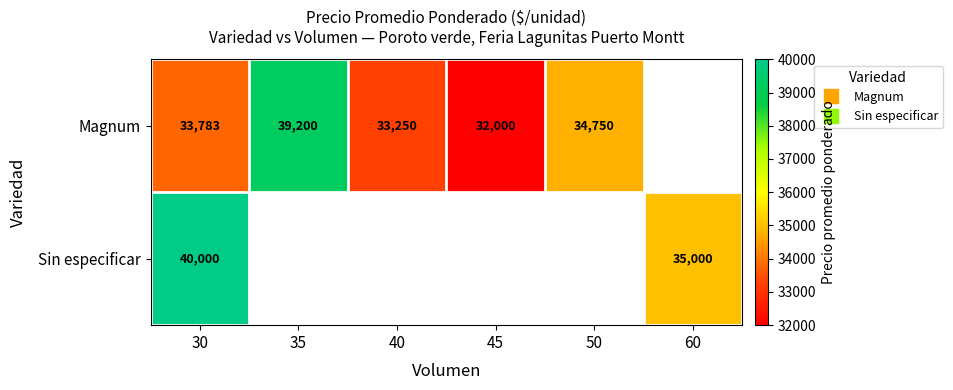

Is the value of Sin especificar at 45 greater than the value of Magnum at 35?

No